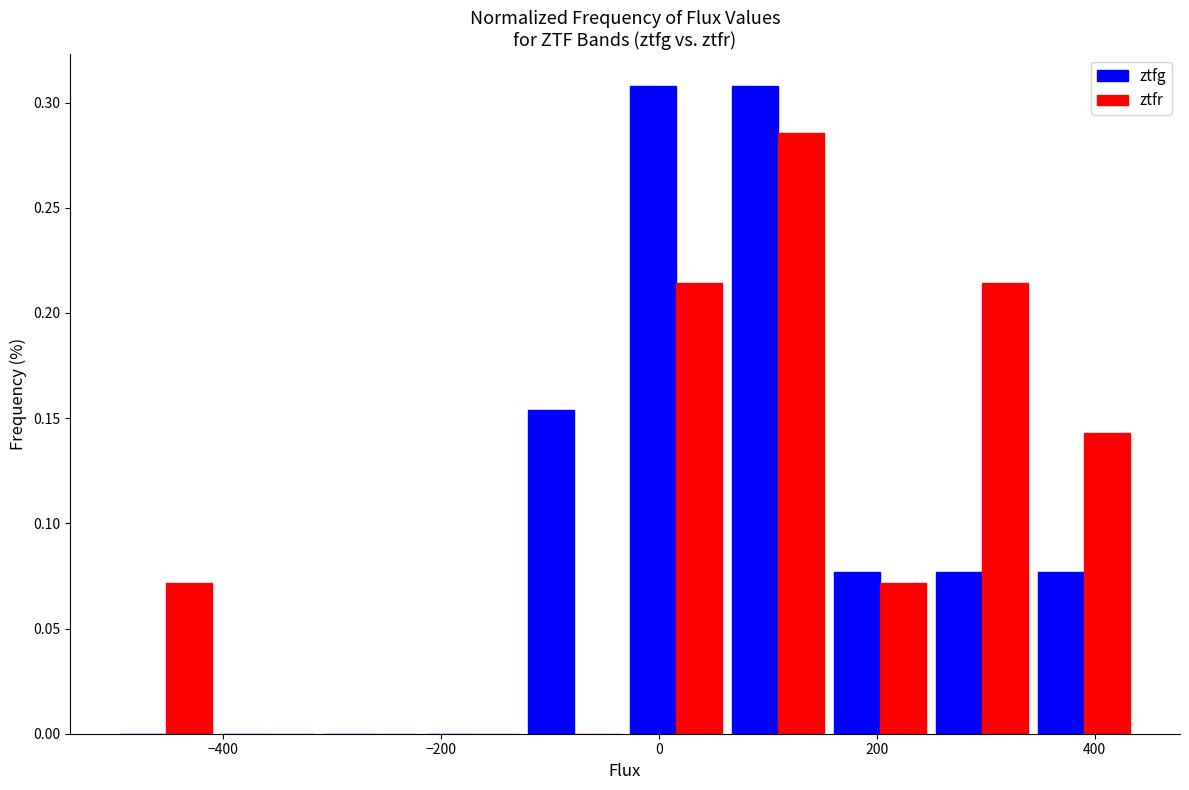

Reading left to right, transcribe this chart: for each range on the x-axis, give the height of each series' bar. Neither the bar edges nor the heights are printed on the chart, so give them approximately, as read against the axes.

-500 to -400: ztfg=0	ztfr=0.070
-400 to -320: ztfg=0	ztfr=0
-320 to -220: ztfg=0	ztfr=0
-220 to -120: ztfg=0	ztfr=0
-120 to -40: ztfg=0.155	ztfr=0
-40 to 60: ztfg=0.310	ztfr=0.215
60 to 160: ztfg=0.310	ztfr=0.285
160 to 240: ztfg=0.075	ztfr=0.070
240 to 340: ztfg=0.075	ztfr=0.215
340 to 440: ztfg=0.075	ztfr=0.145